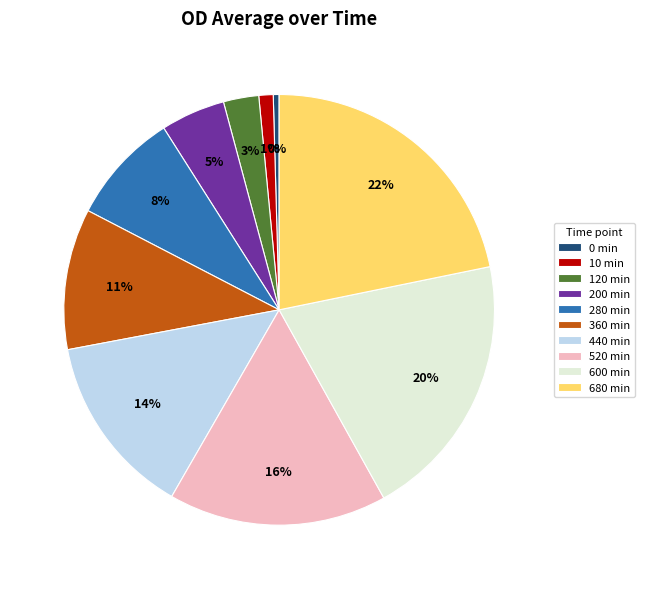

Is the sum of 0 min and 600 min greater than half?

No